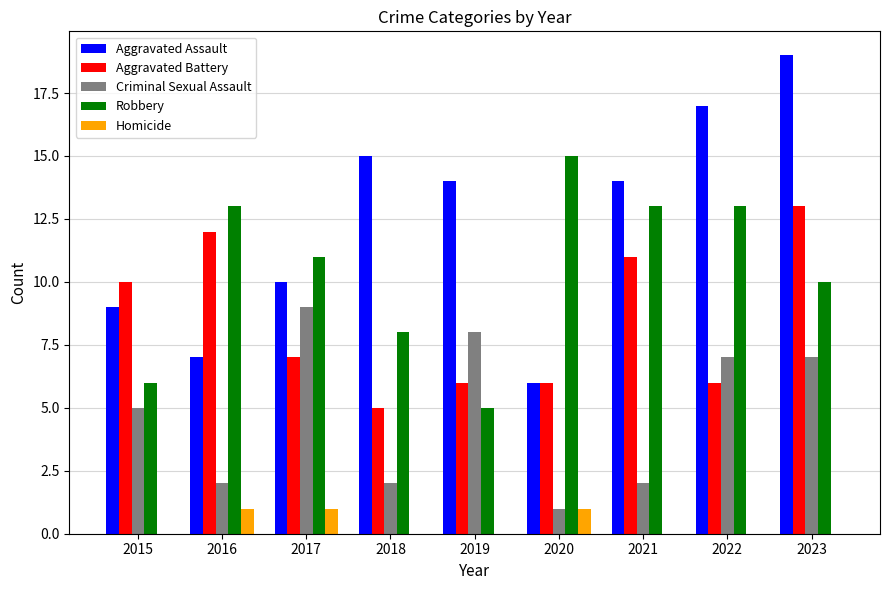

True or false: Aggravated Assault has a value of 6 at 2019.

False